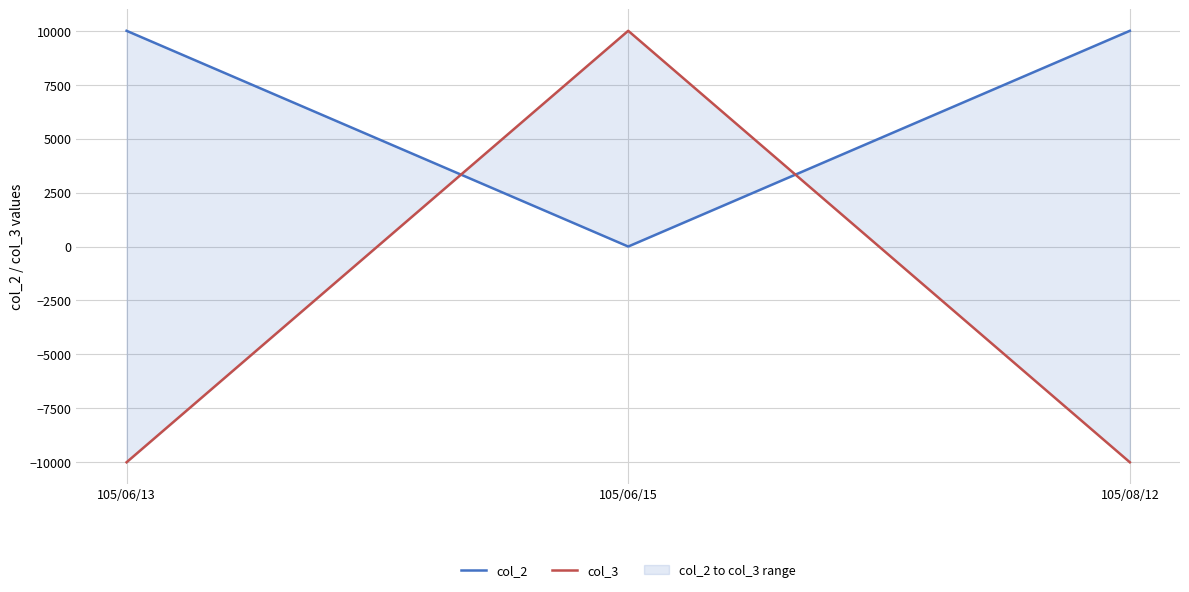

How many lines are shown in the chart?

2